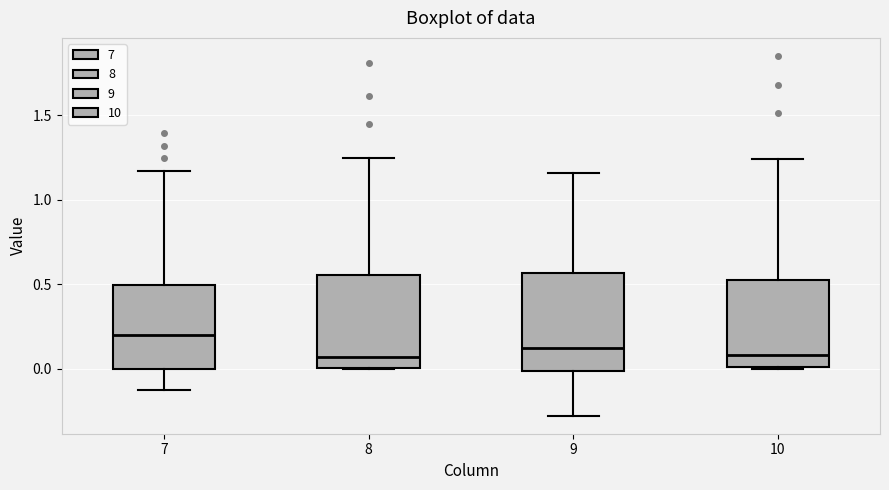

Where does the upper whisker of the box at x = 7 end on the y-axis? The values are not printed on the chart, so give them approximately, as read against the axis.

1.15